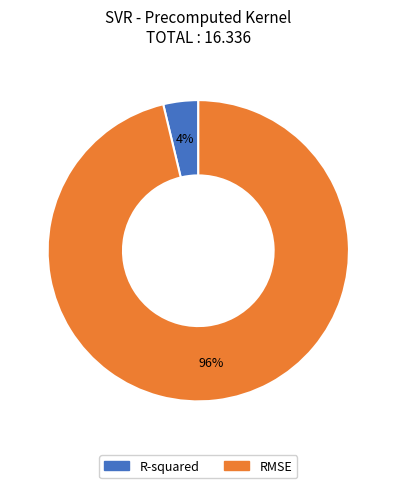

To the nearest percent, what is the combined percentage of RMSE and R-squared?

100%